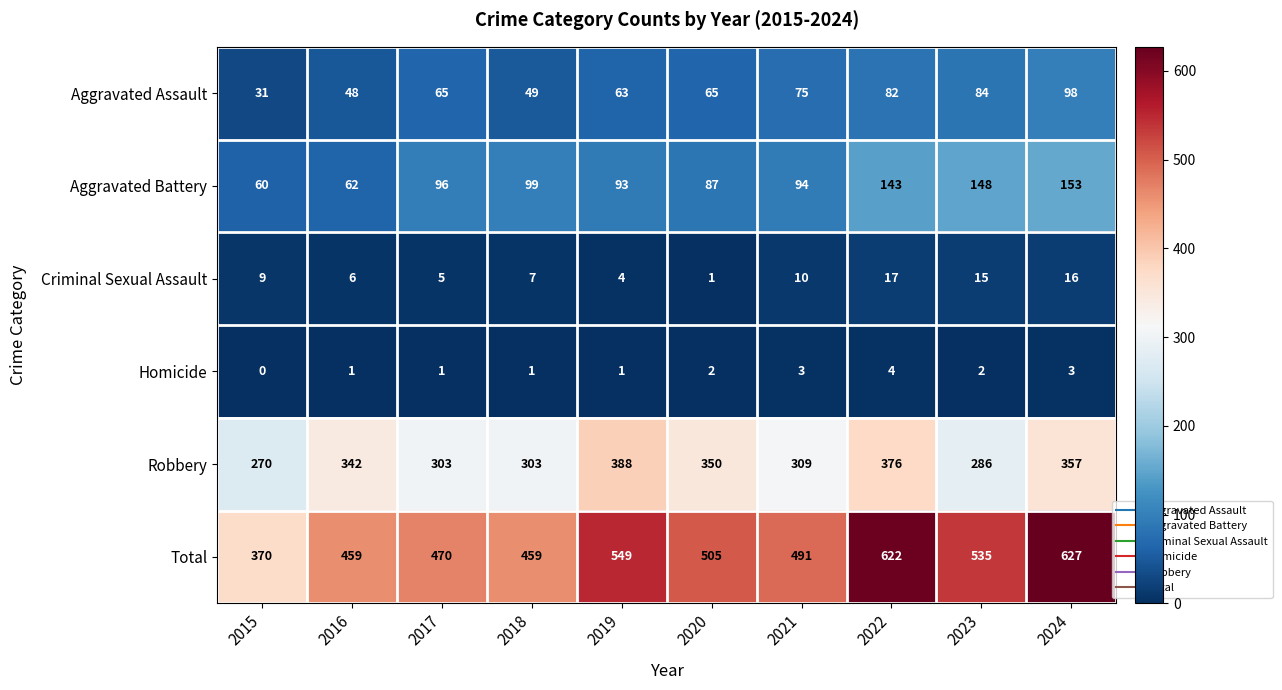

What value does the Robbery series have at 2017, to the nearest 5?

305